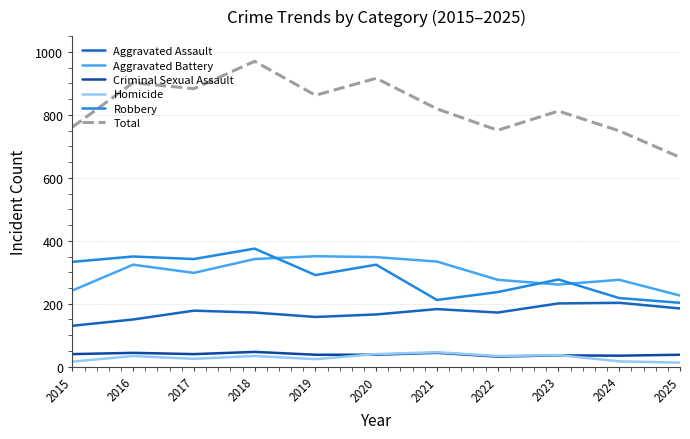

Is it true that Criminal Sexual Assault equals 40 at 2015?

True